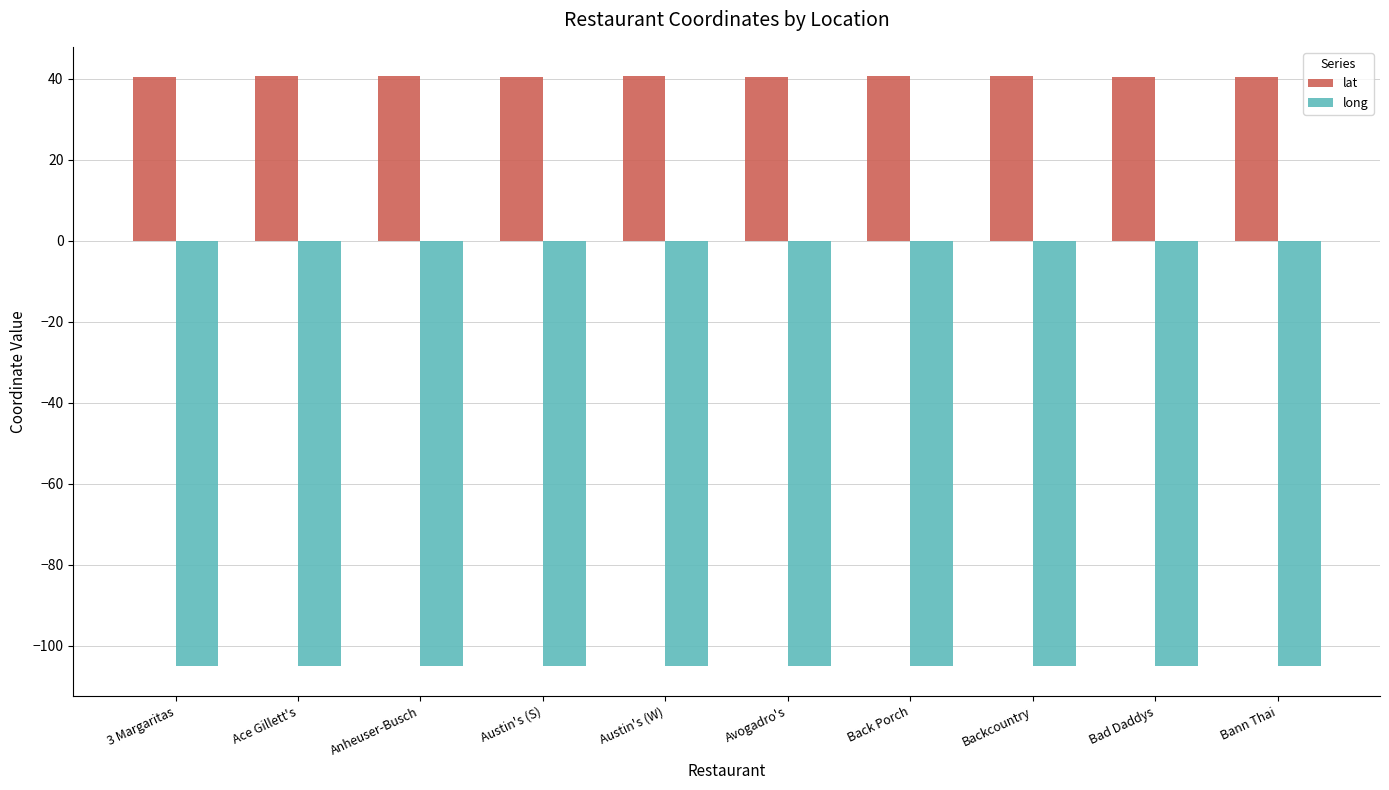

What is the total value across all series at 3 Margaritas?

-64.5